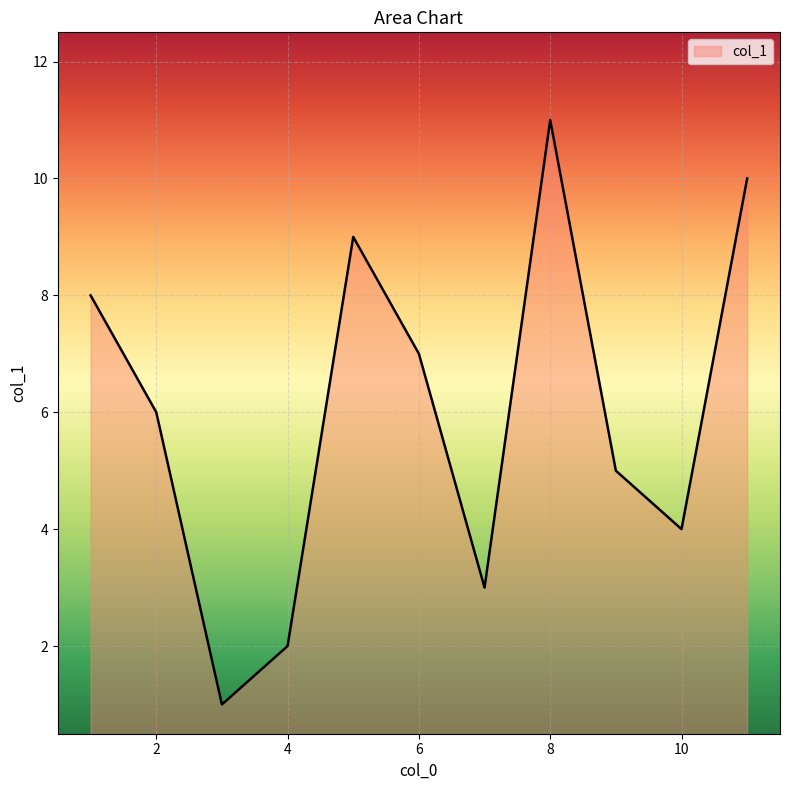

What is the difference between the maximum and minimum values?

10